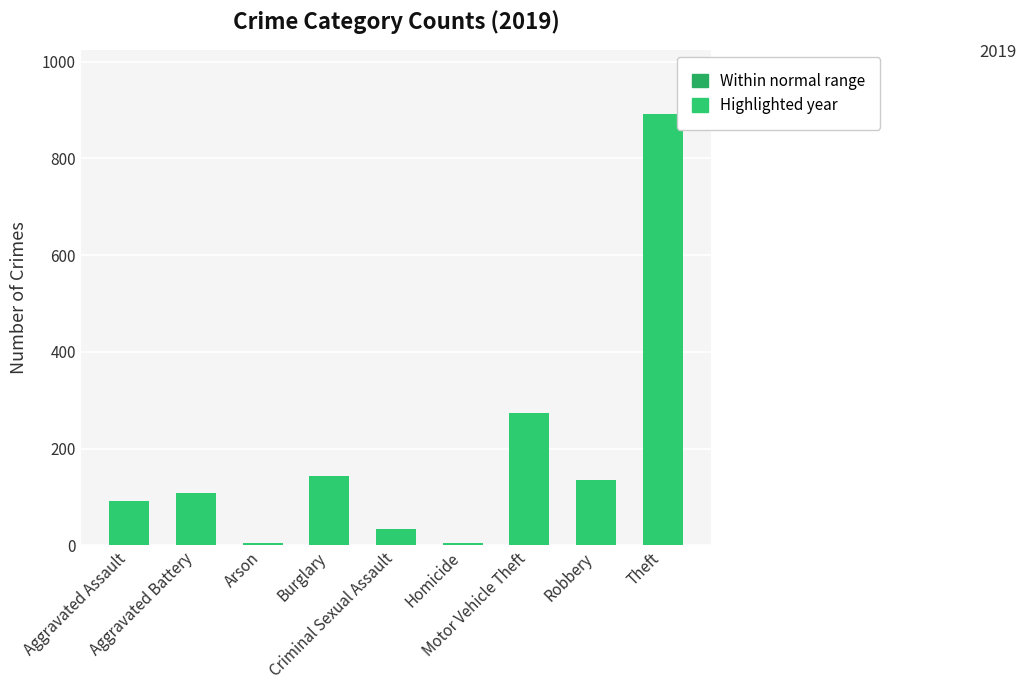

What is the label of the 8th bar from the left?

Robbery